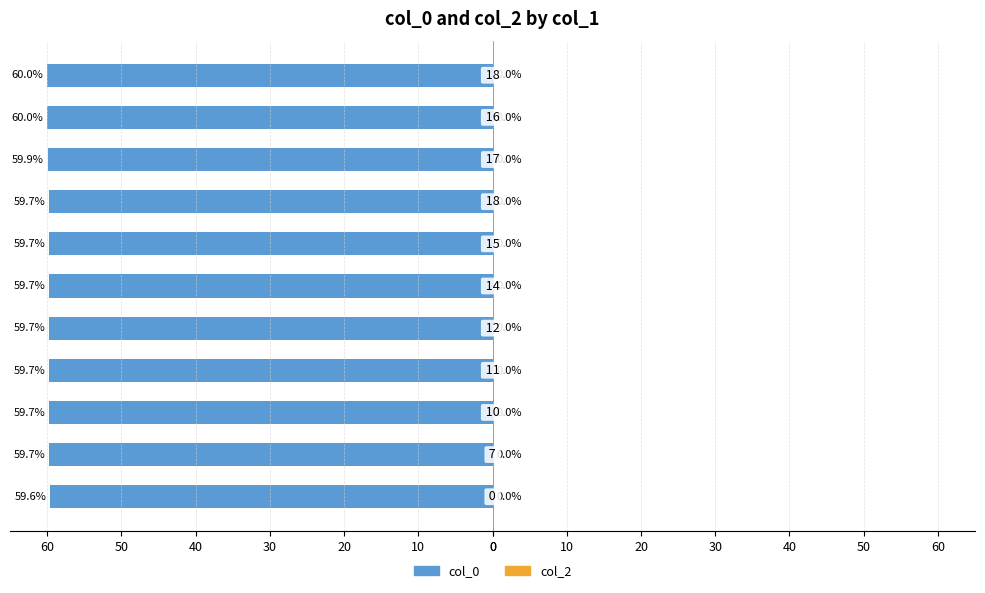

Are the bars horizontal?

Yes